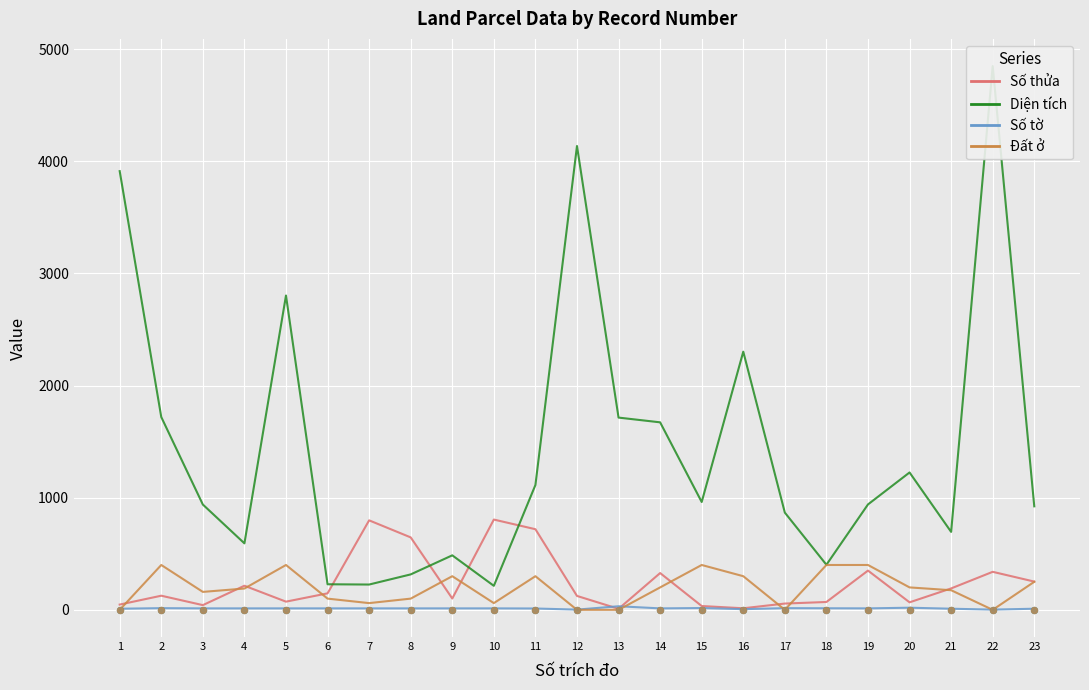

What are all the series names shown in the legend?

Số thửa, Diện tích, Số tờ, Đất ở